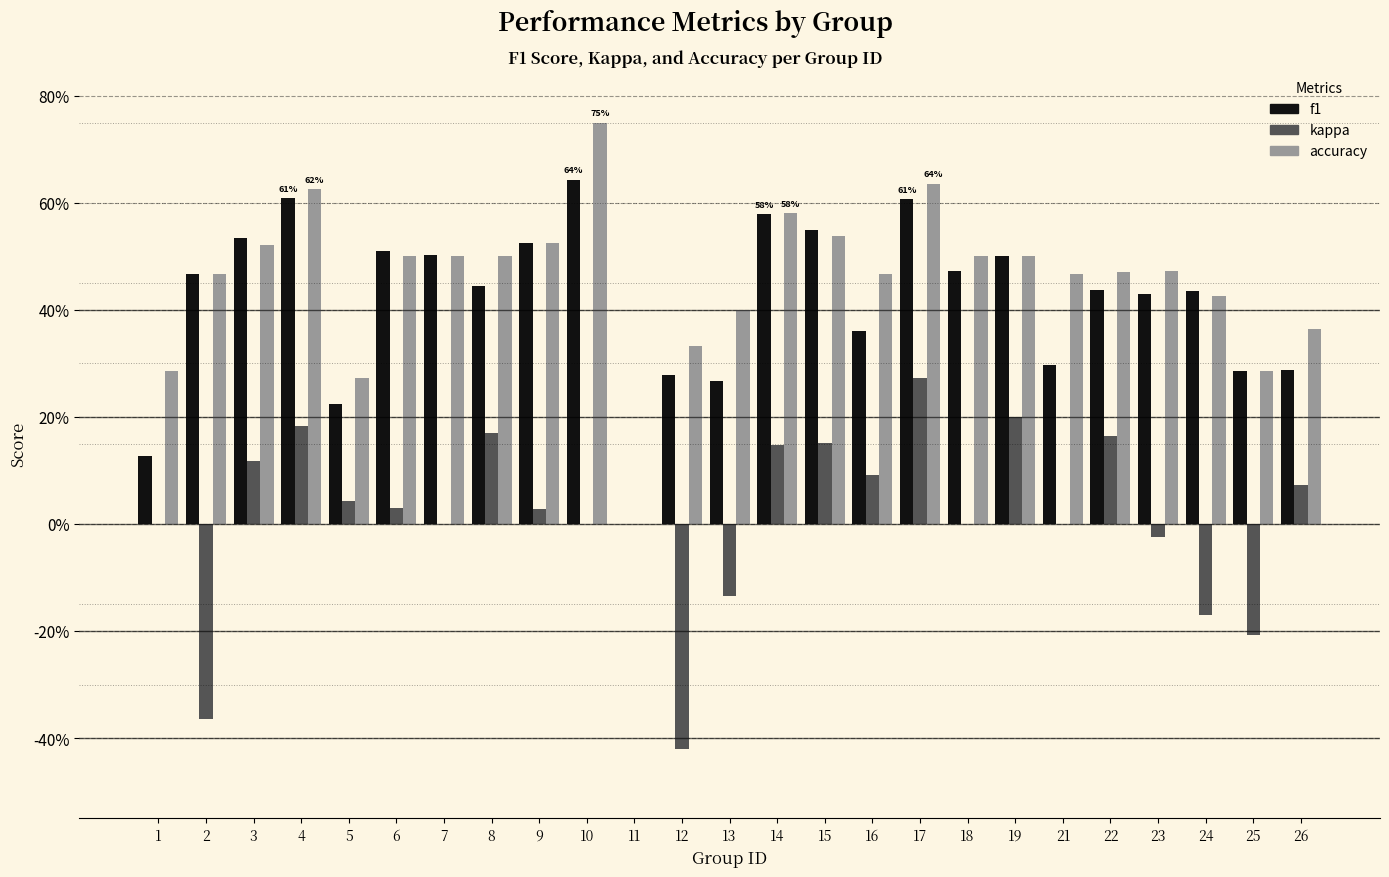

Is it true that f1 equals 0.5 at 18?

True